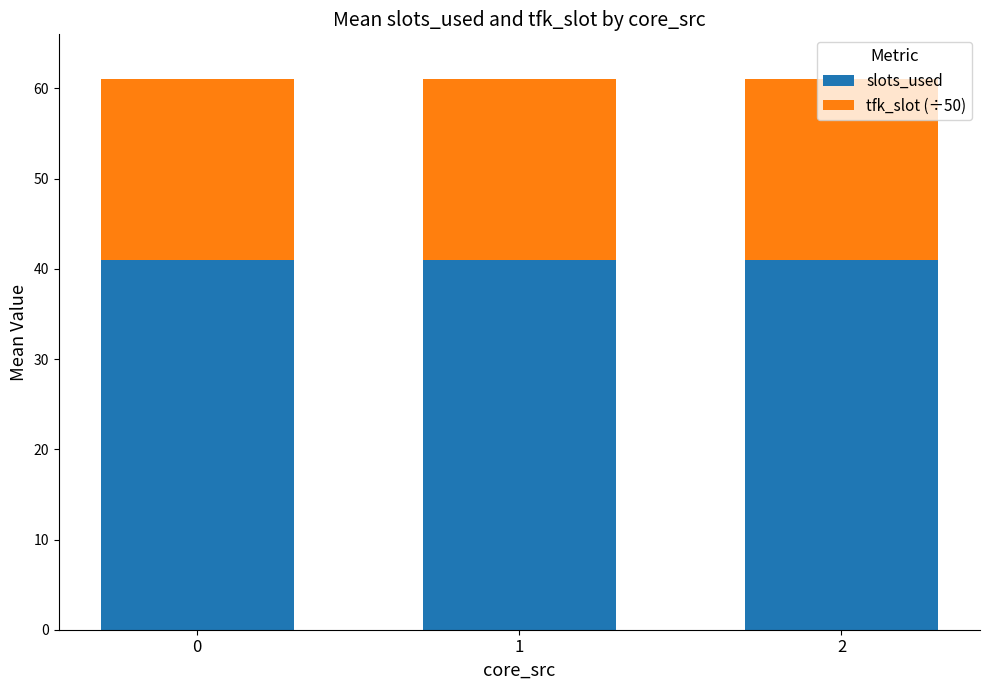

Does the chart contain any negative values?

No